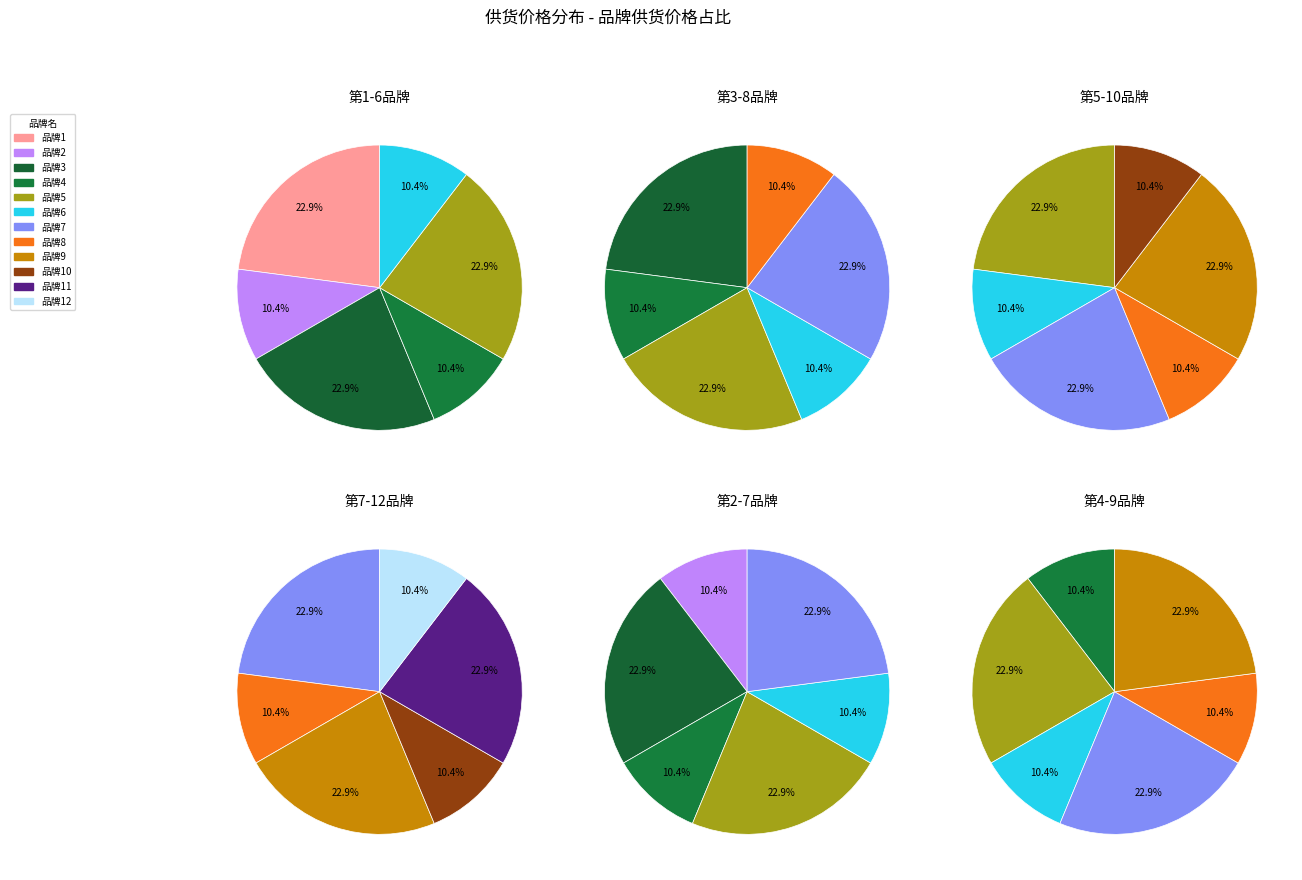

How many slices are in this pie chart?

12